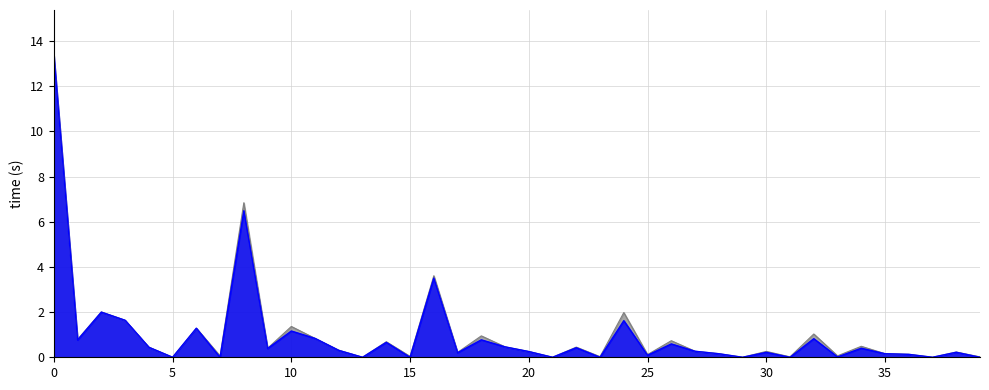

What is the greatest value displayed?

13.4